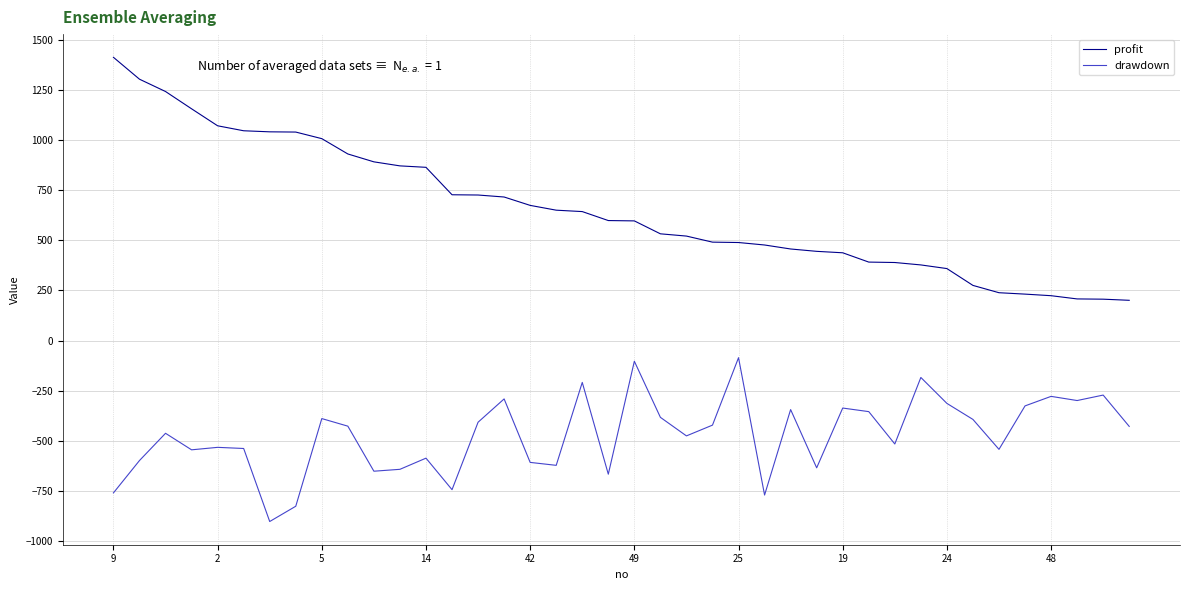

What is the difference between the maximum and minimum values in the profit series?

1213.1